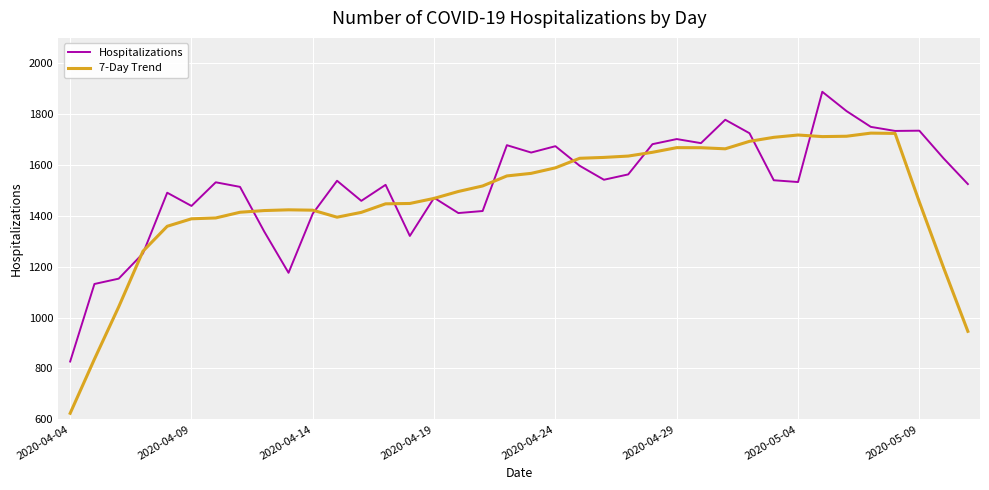

What is the smallest value displayed?

623.4